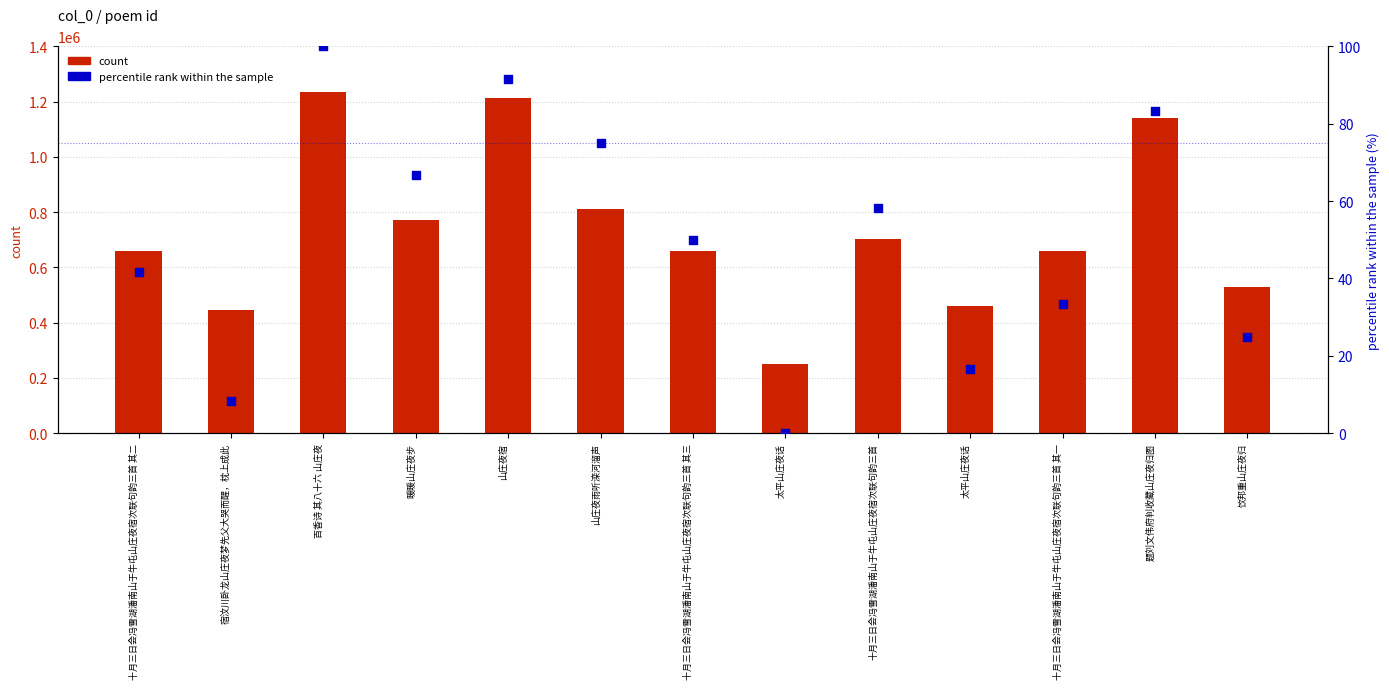

Which series has the largest total across all categories?

count